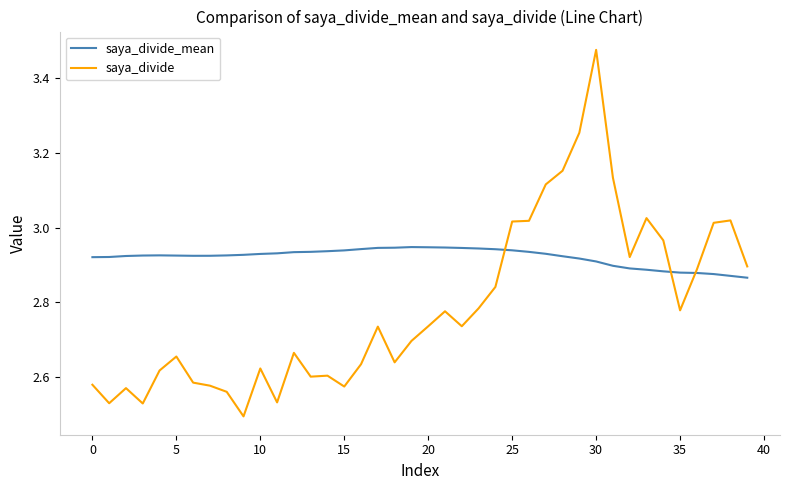

Which series has the largest total across all categories?

saya_divide_mean